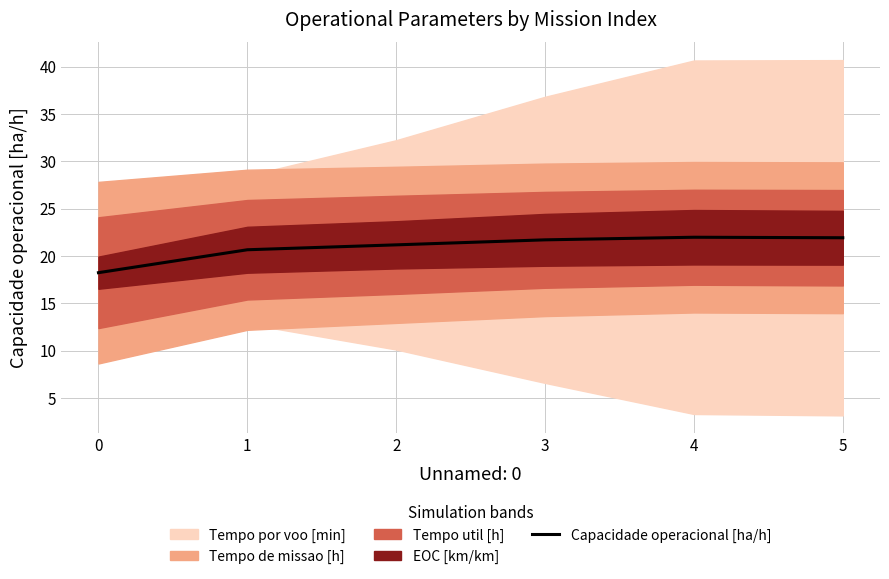

Reading right to left, transcribe all the data shown in this chart.

21.9	22.0	21.7	21.2	20.6	18.2